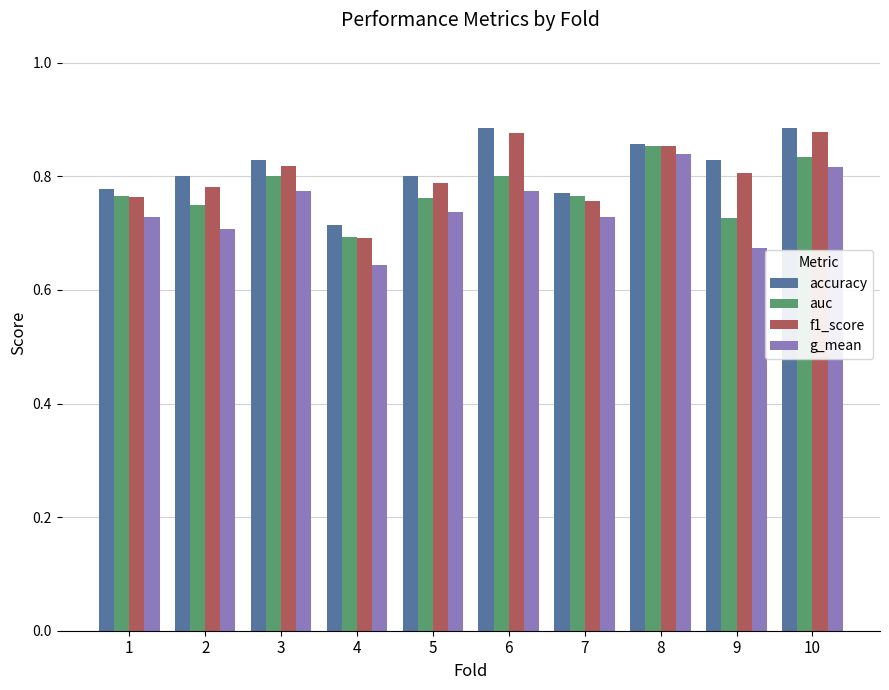

What is the total value across all series at 6?

3.3